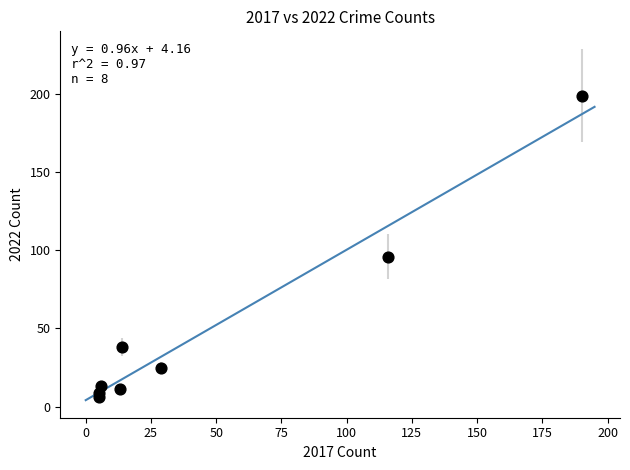

What is the average Y value?

50